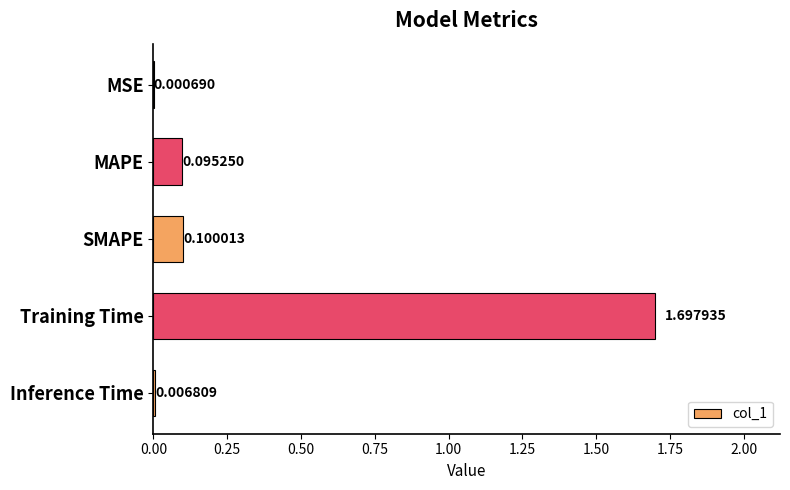

Where is the data nearest to the value 0?

MSE